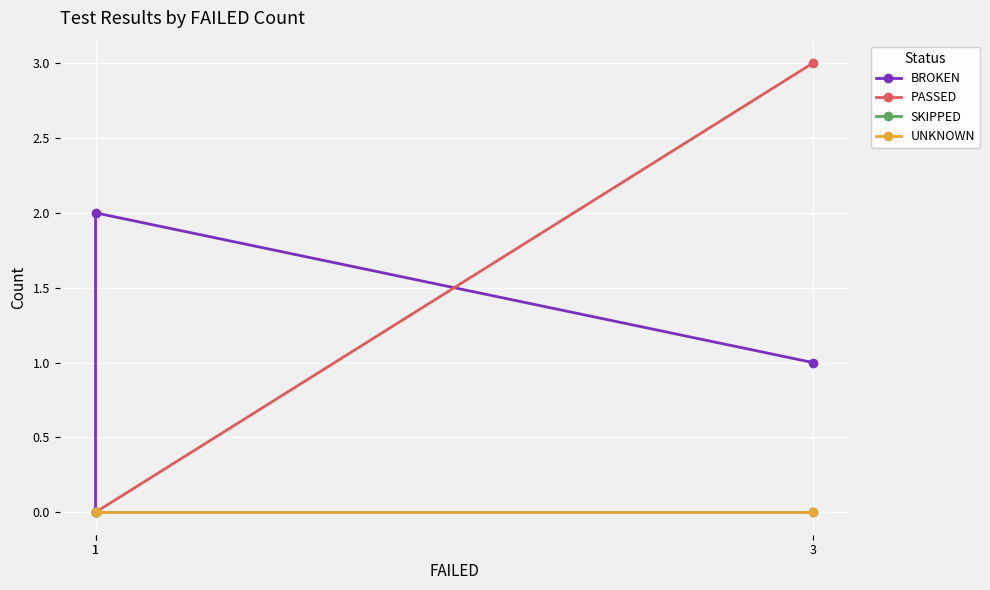

Does the chart display data point markers on the line(s)?

Yes